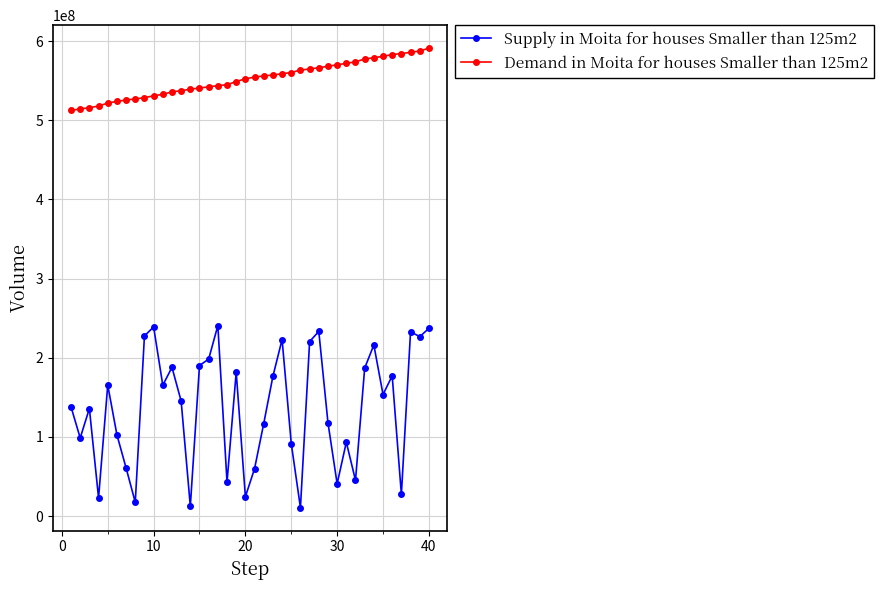

What is the sum of all Demand in Moita for houses Smaller than 125m2 values?

22069552809